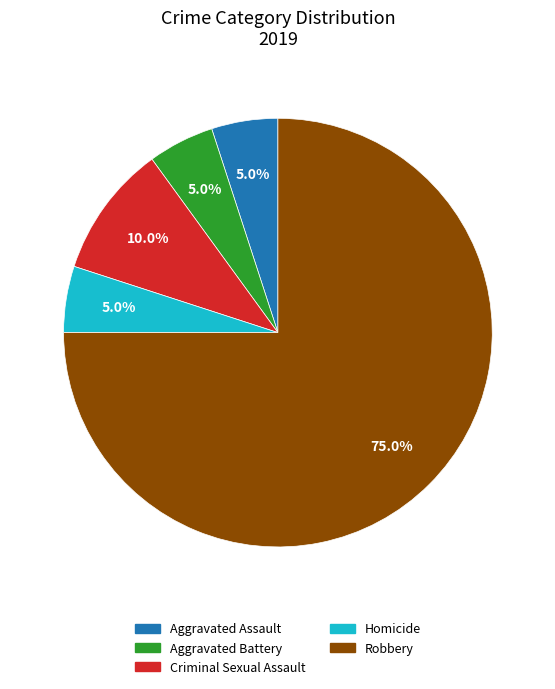

To the nearest percent, what is the combined percentage of Aggravated Assault and Criminal Sexual Assault?

15%